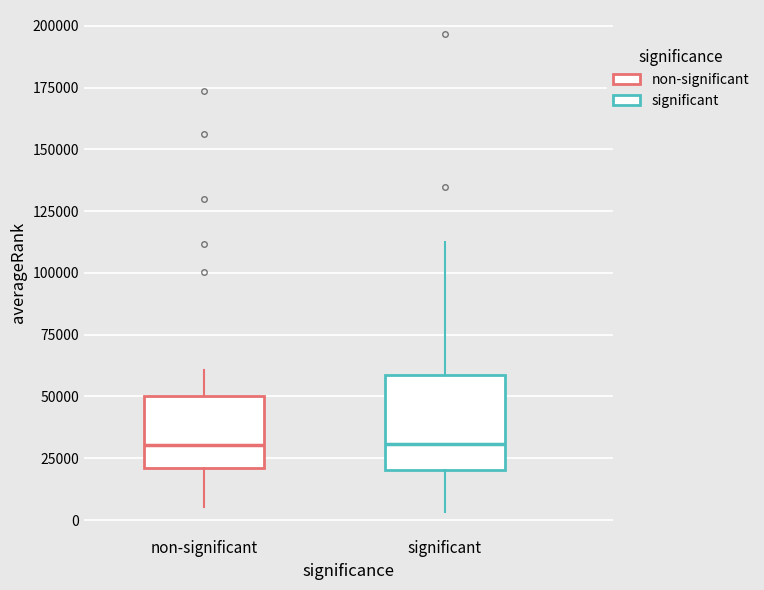

Reading left to right, transcribe this box plot: for each box, give where its median line is, the range the box spans, and where its two whiskers end, as read against the y-axis. The values are not printed on the chart, so give them approximately, as read against the axis.

non-significant: median 30000, box 20000 to 50000, whiskers 5000 to 60000
significant: median 30000, box 20000 to 60000, whiskers 5000 to 110000